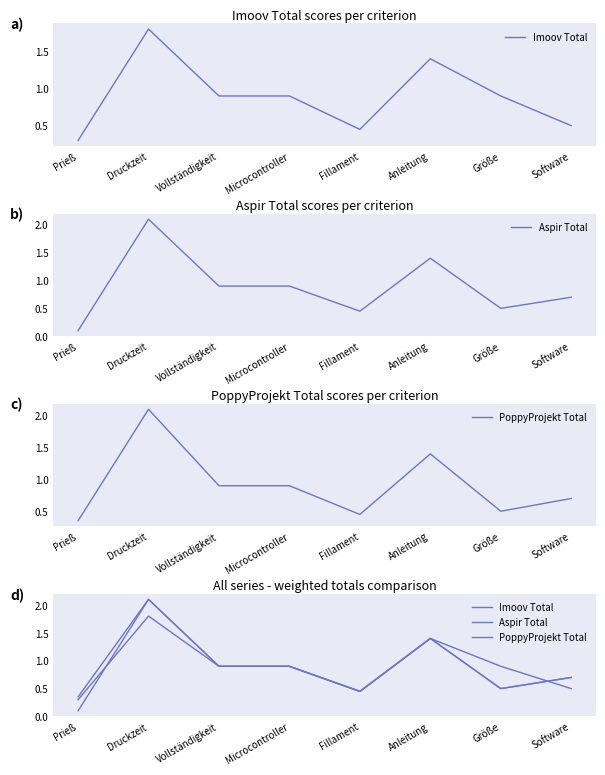

In Aspir Total, how many points are lower than both neighbors (excluding endpoints)?

2